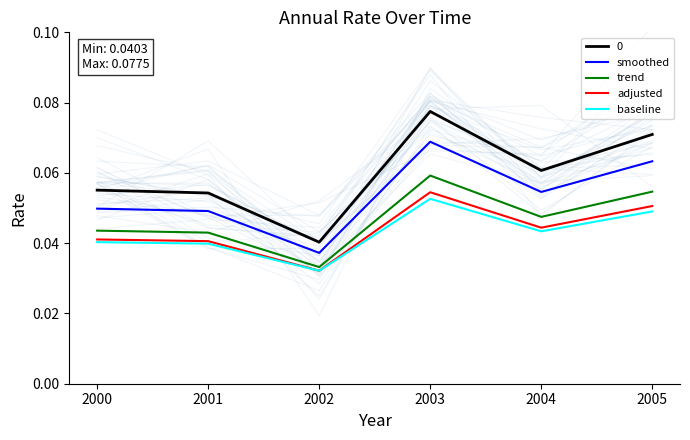

True or false: adjusted and smoothed cross at least once.

False